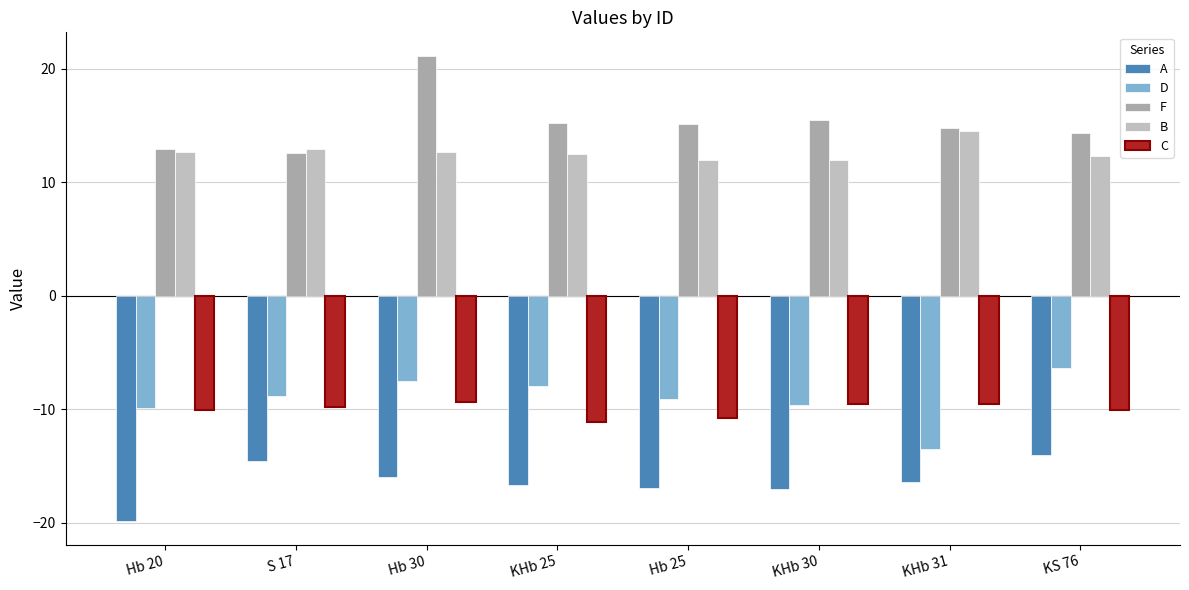

The B series shows 12.9 at S 17. True or false?

True